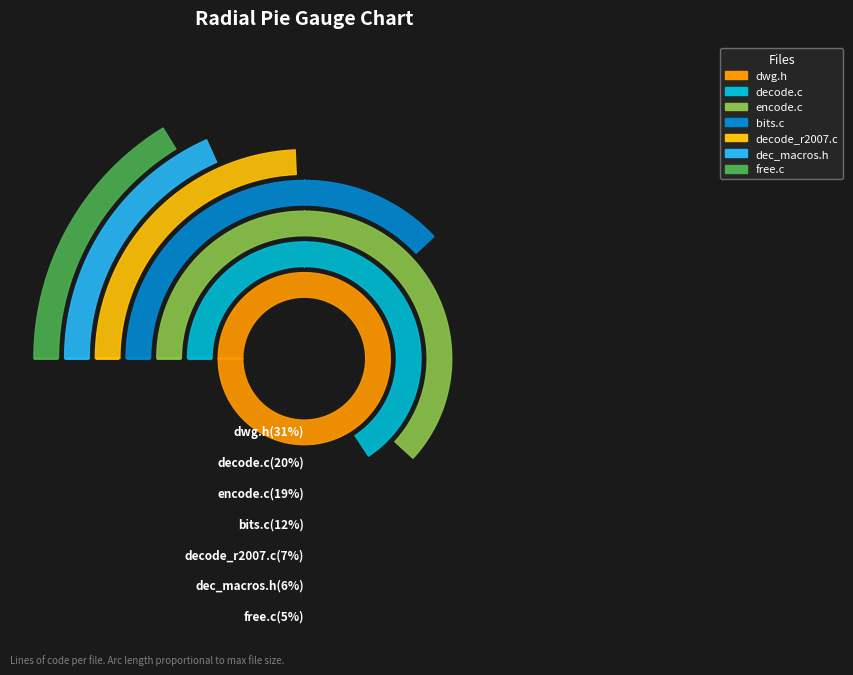

Count the number of slices in the pie.

7